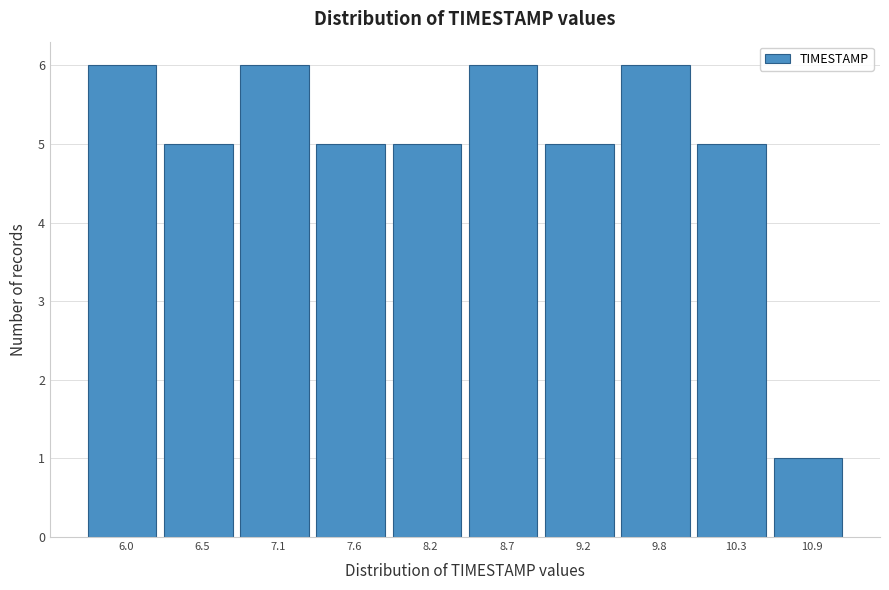

Reading left to right, transcribe all the data shown in this chart.

6	5	6	5	5	6	5	6	5	1